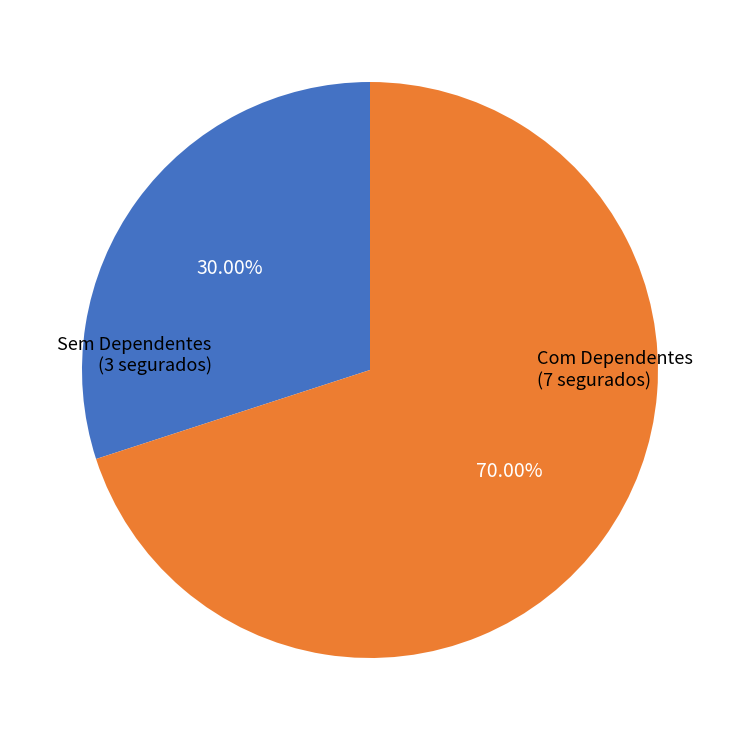

How many slices are in this pie chart?

2